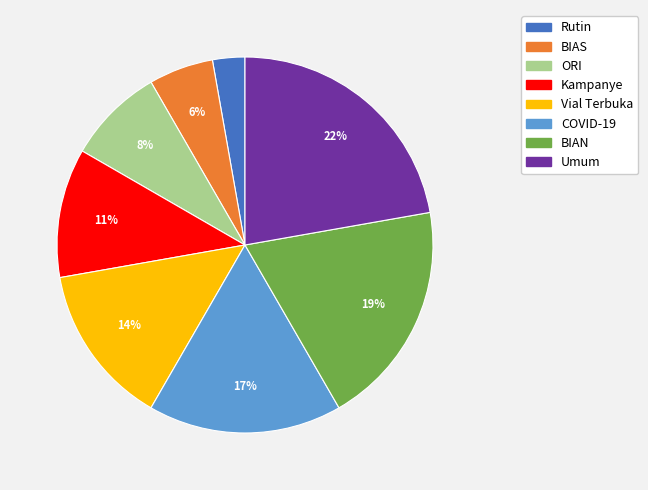

True or false: Kampanye accounts for 11% of the total.

True